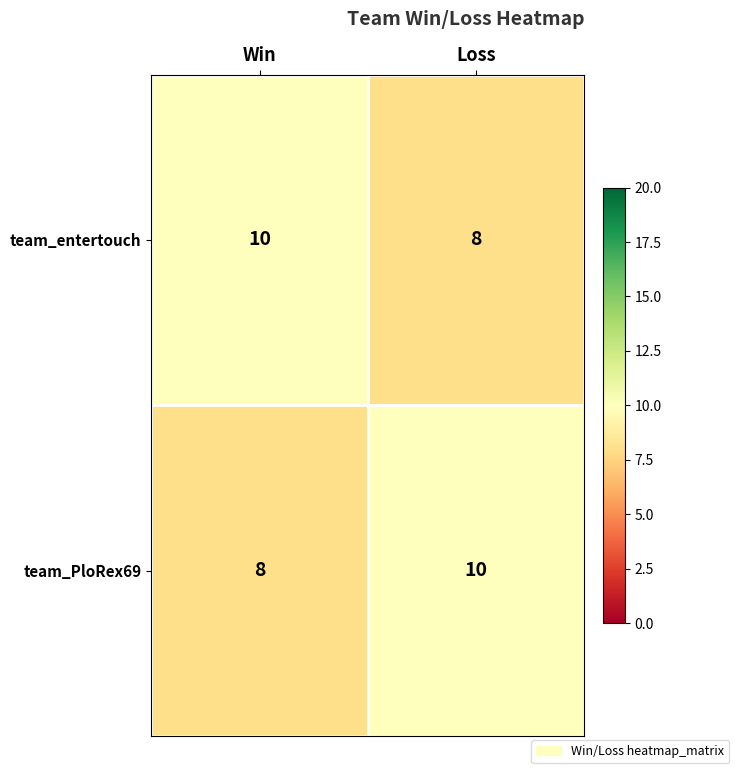

The team_PloRex69 series shows 4 at Loss. True or false?

False